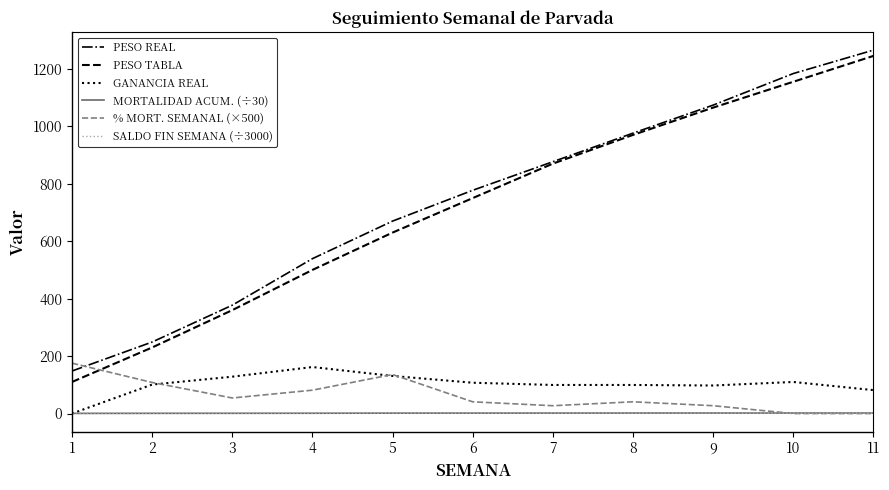

How many times do MORTALIDAD ACUM. (÷30) and GANANCIA REAL cross each other?

1